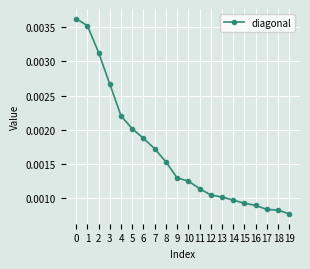

How many values are between 0 and 1?

20